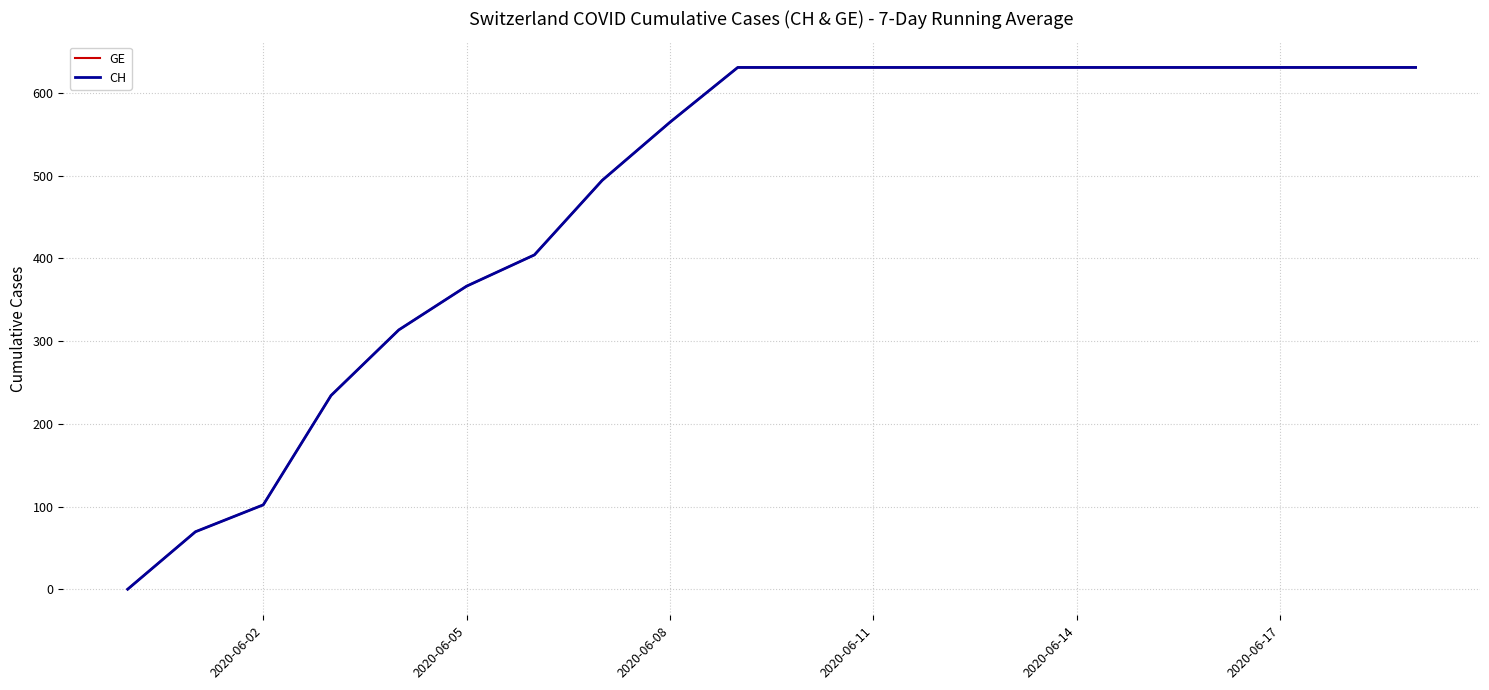

True or false: GE and CH cross at least once.

False